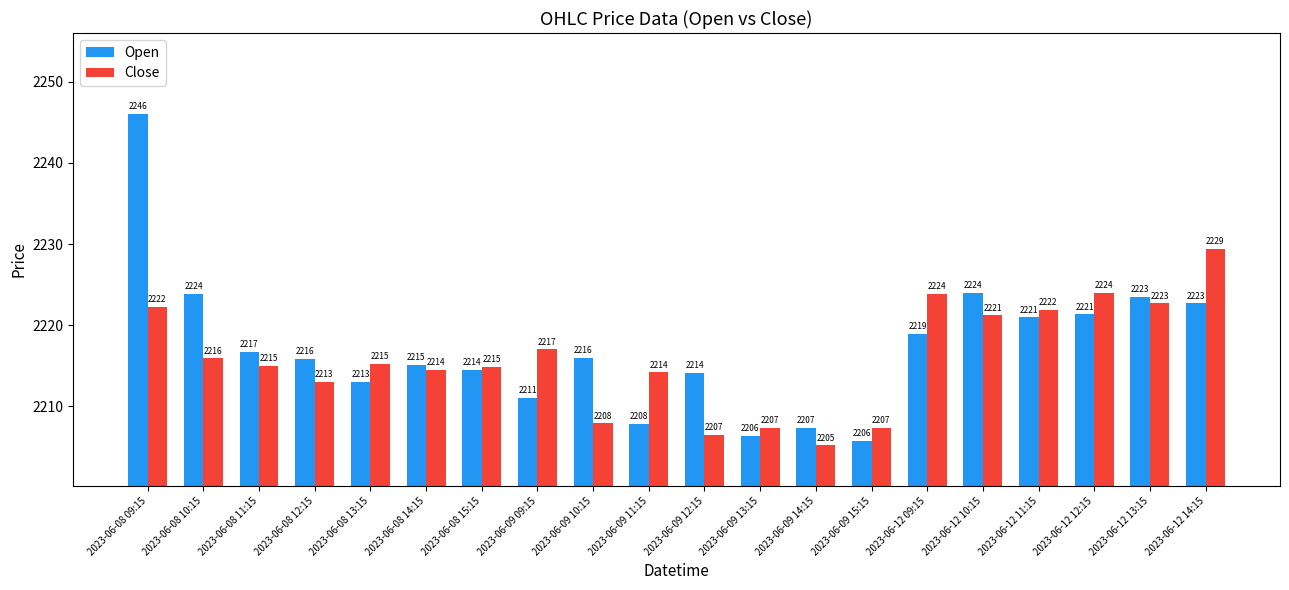

How many data points in Open are less than 2216?

10